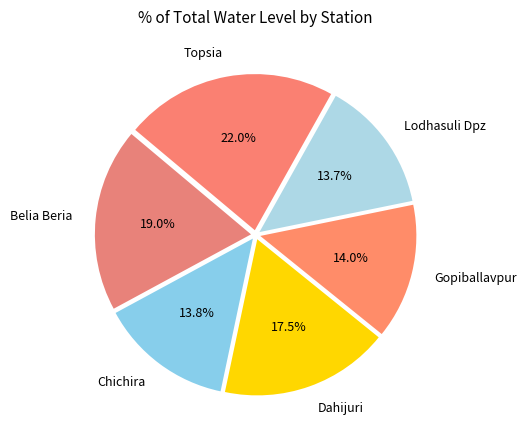

True or false: Lodhasuli Dpz accounts for 23% of the total.

False